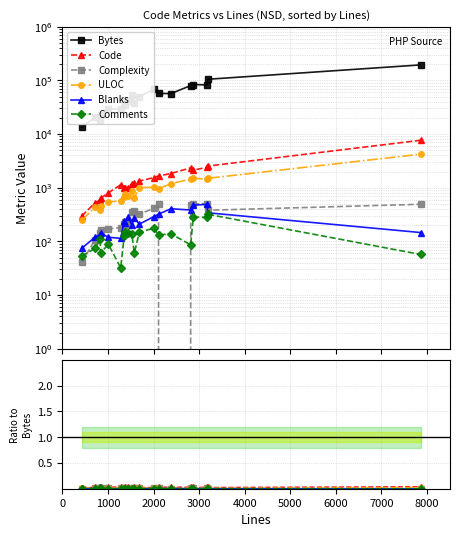

The Complexity series shows 0.0 at 4000. True or false?

False